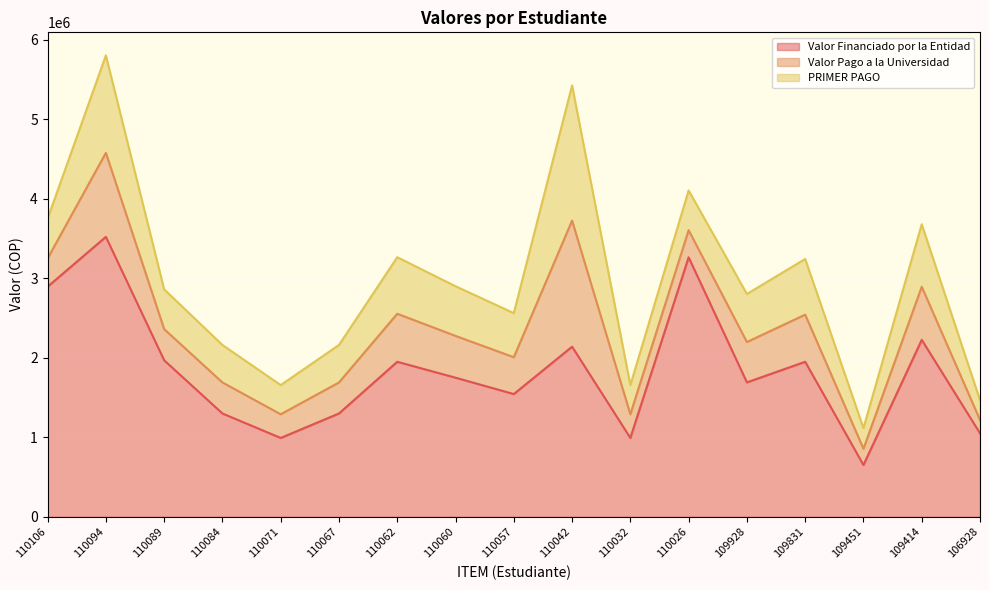

Is the value of Valor Financiado por la Entidad at 109414 greater than the value of Valor Pago a la Universidad at 110071?

Yes